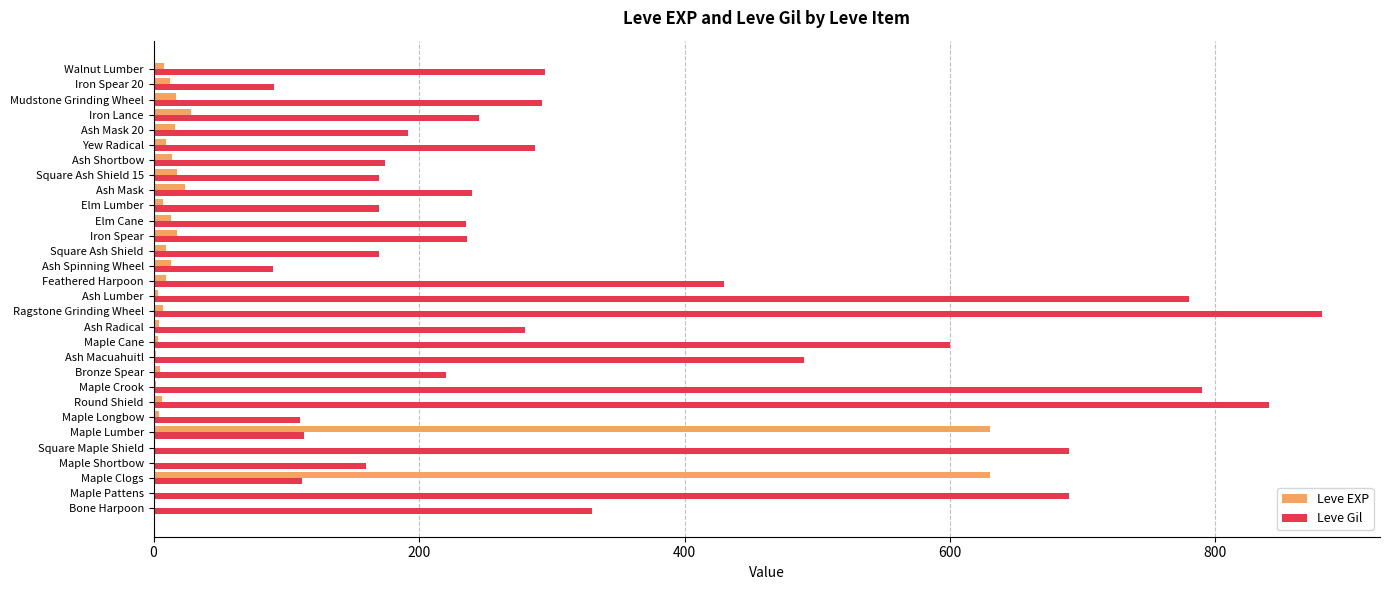

At which category is the sum across all series the highest?

Ragstone Grinding Wheel